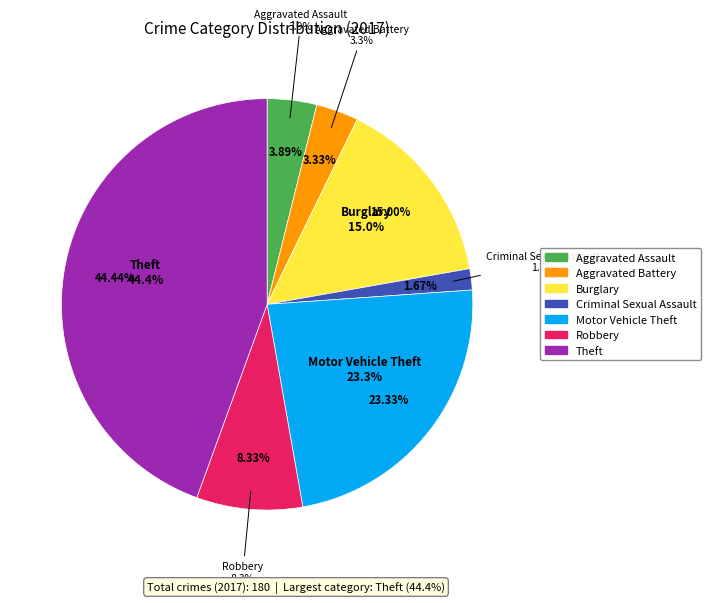

Combined, what portion of the pie is Criminal Sexual Assault and Aggravated Battery?

5.0%